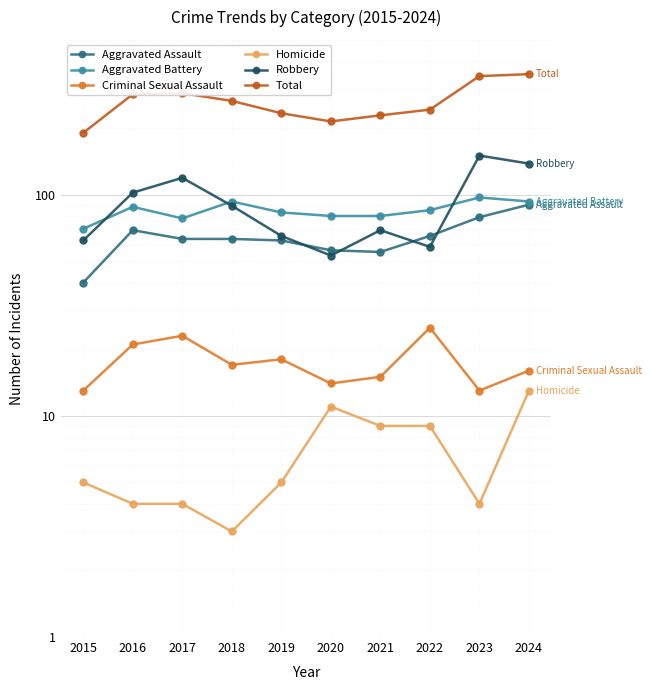

How many interior local peaks does the Homicide series have?

1